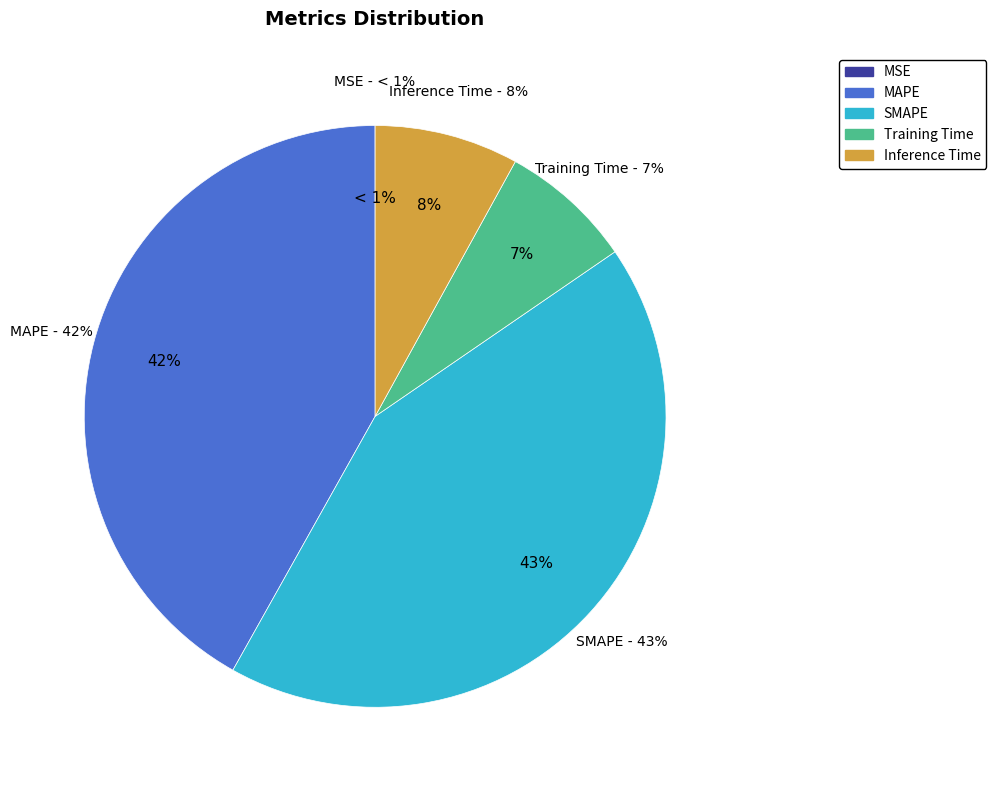

Between Inference Time and SMAPE, which is larger?

SMAPE